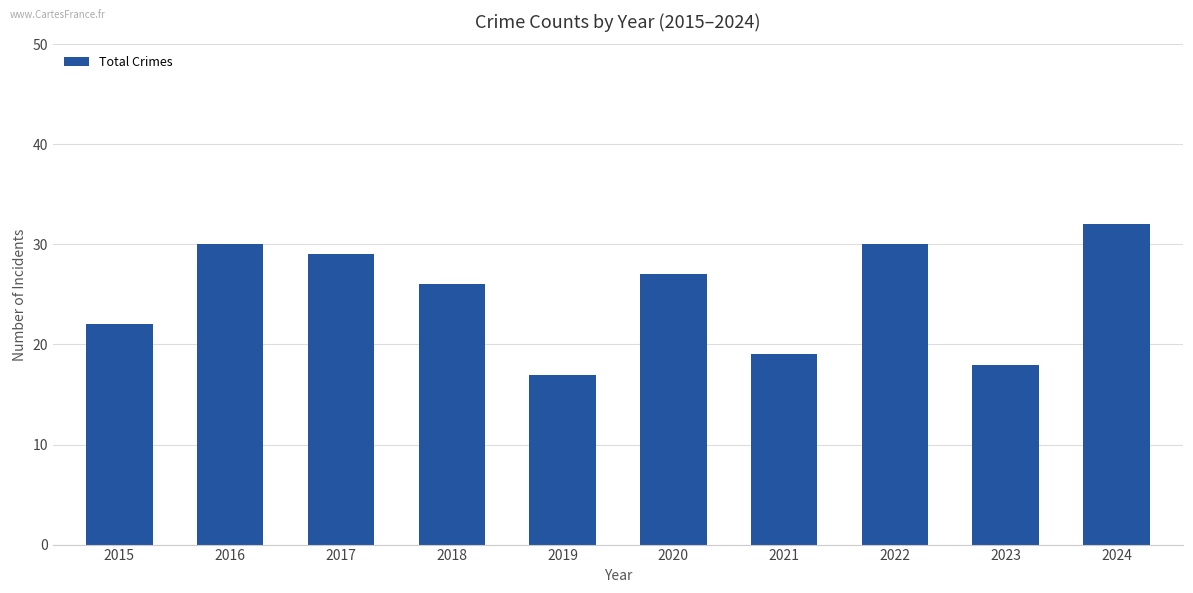

Read the value at 2022.

30